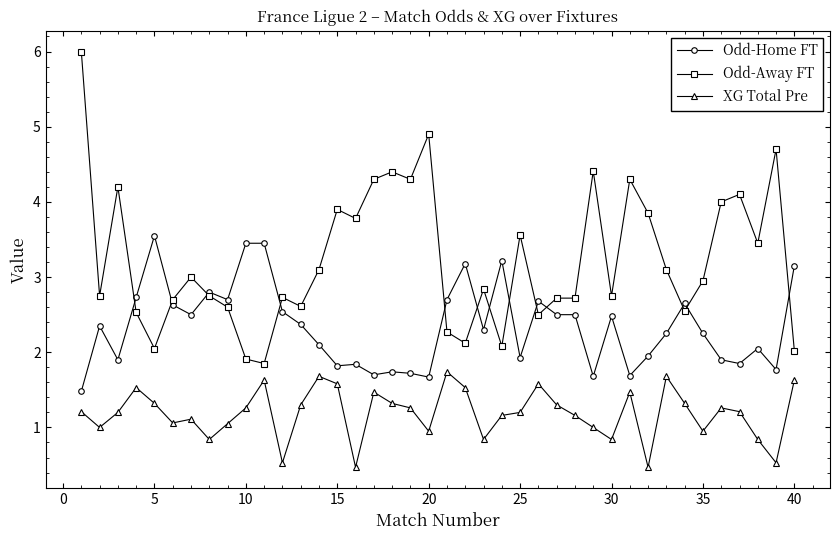

Rank the series by their maximum value, from highest to lowest.

Odd-Away FT, Odd-Home FT, XG Total Pre